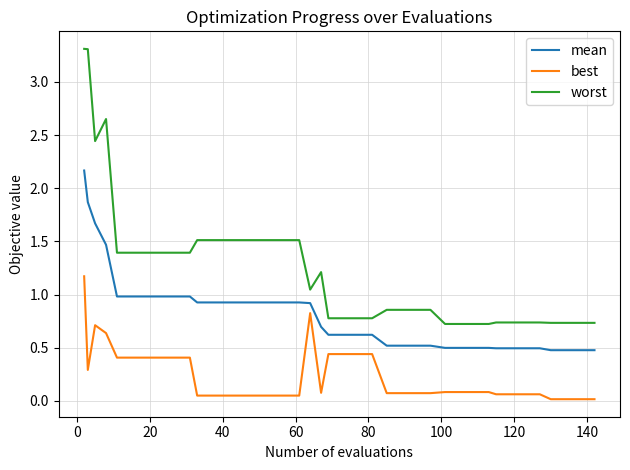

Which series has the widest spread of values?

worst